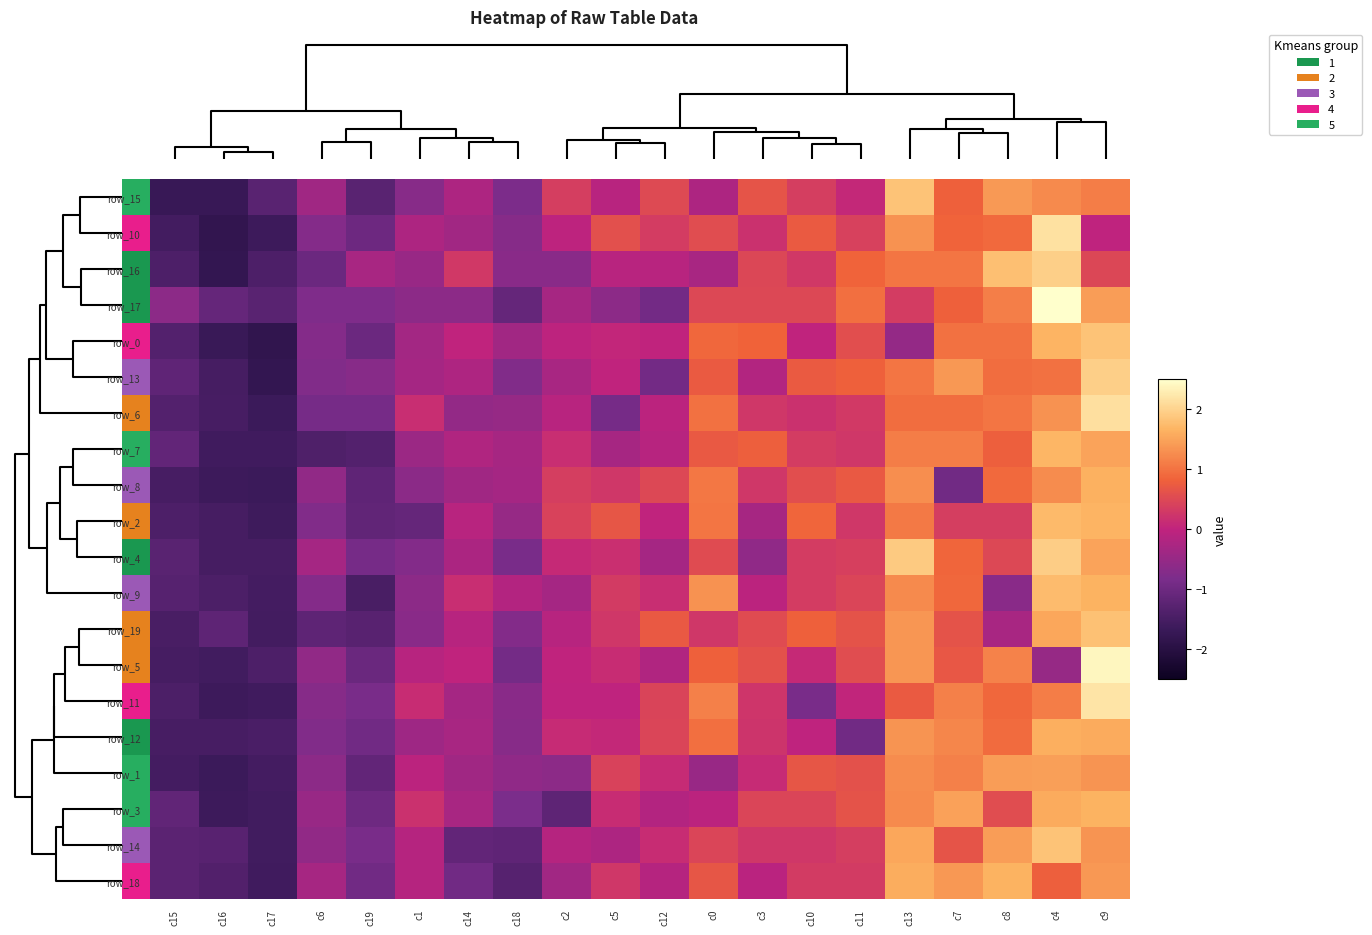

How many data points in row_8 are less than 0?

9